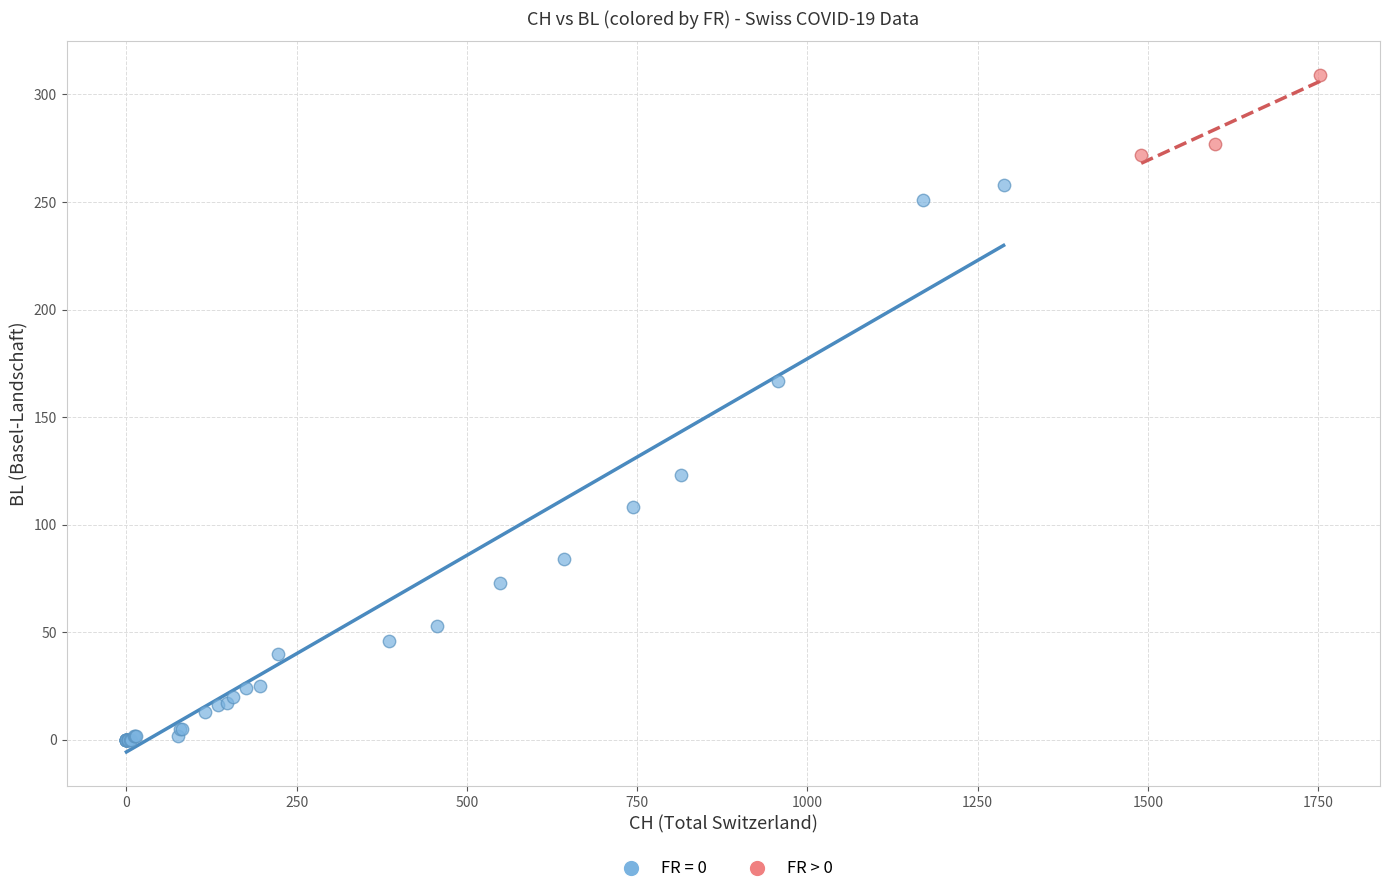

Which series has the widest spread of Y values?

FR = 0